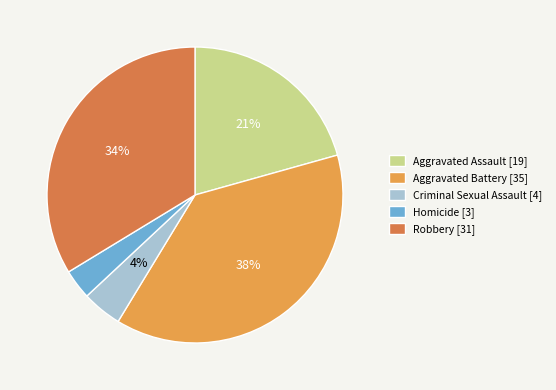

True or false: Aggravated Assault accounts for 9% of the total.

False